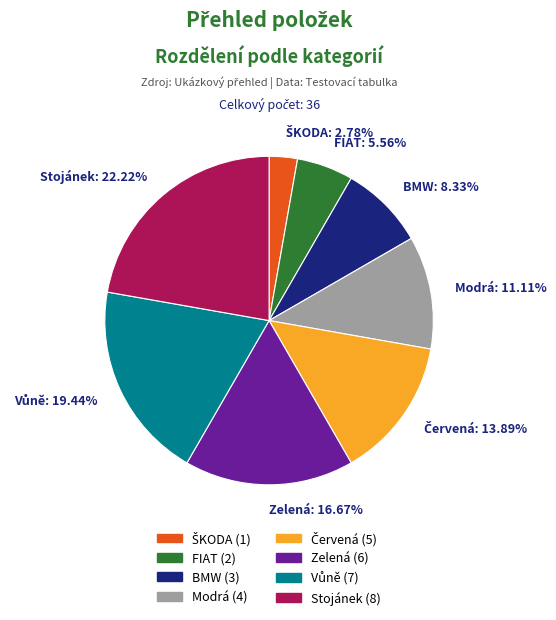

What is the largest slice in the pie chart?

Stojánek